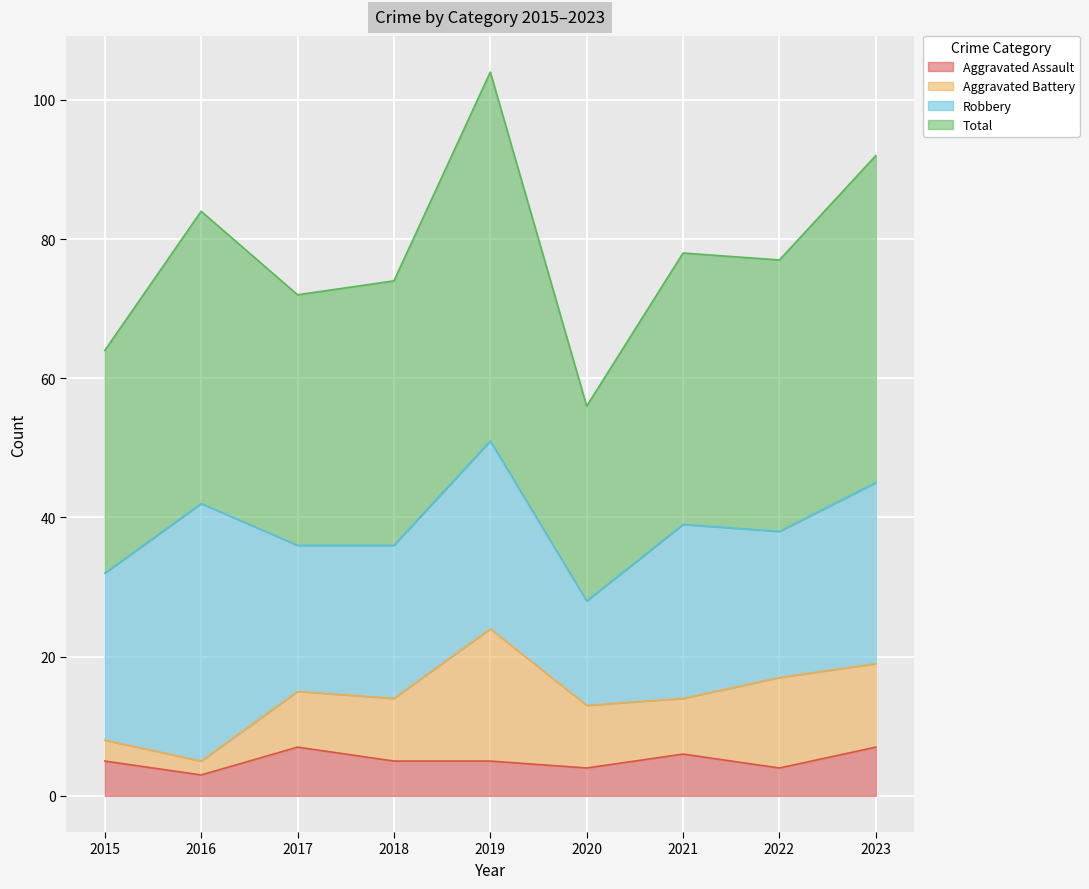

What is the lowest value of the Aggravated Assault series?

3